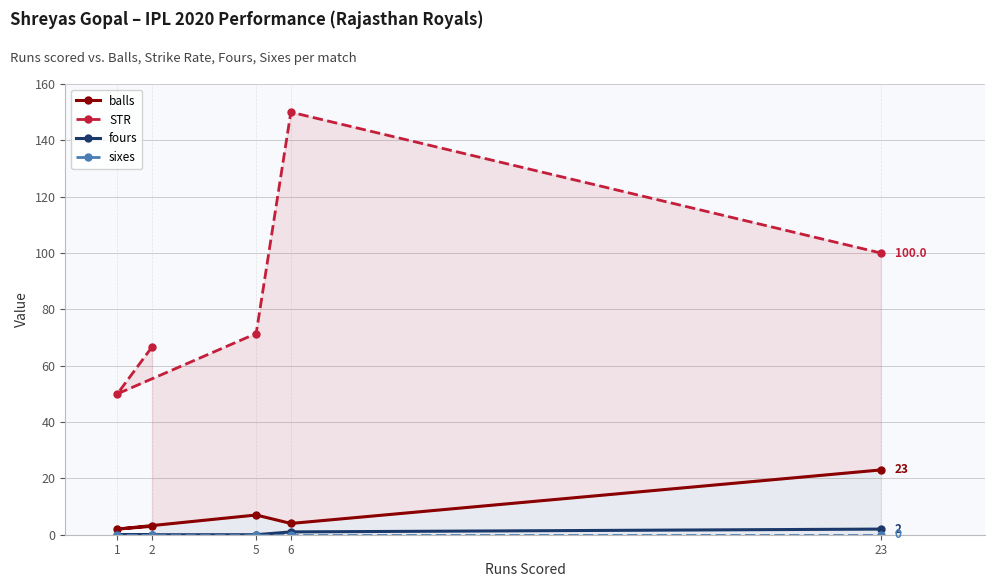

At which label is STR closest to 100?

23